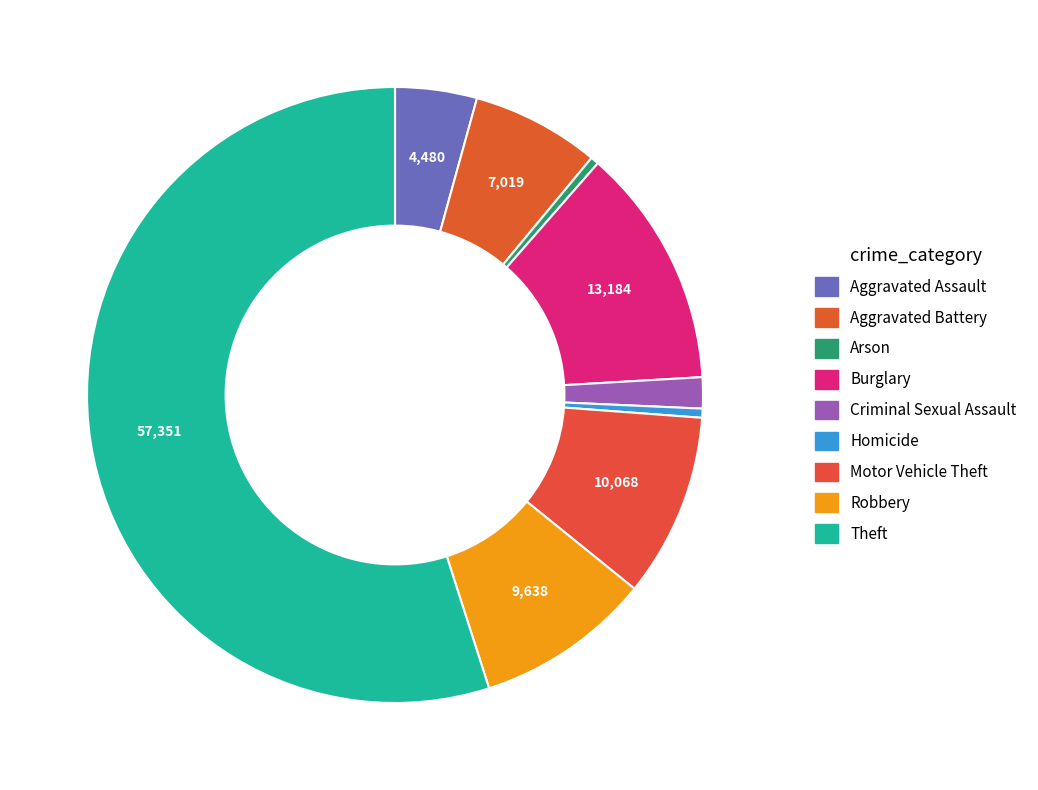

To the nearest percent, what is the difference between the Aggravated Battery and Robbery slice percentages?

3%